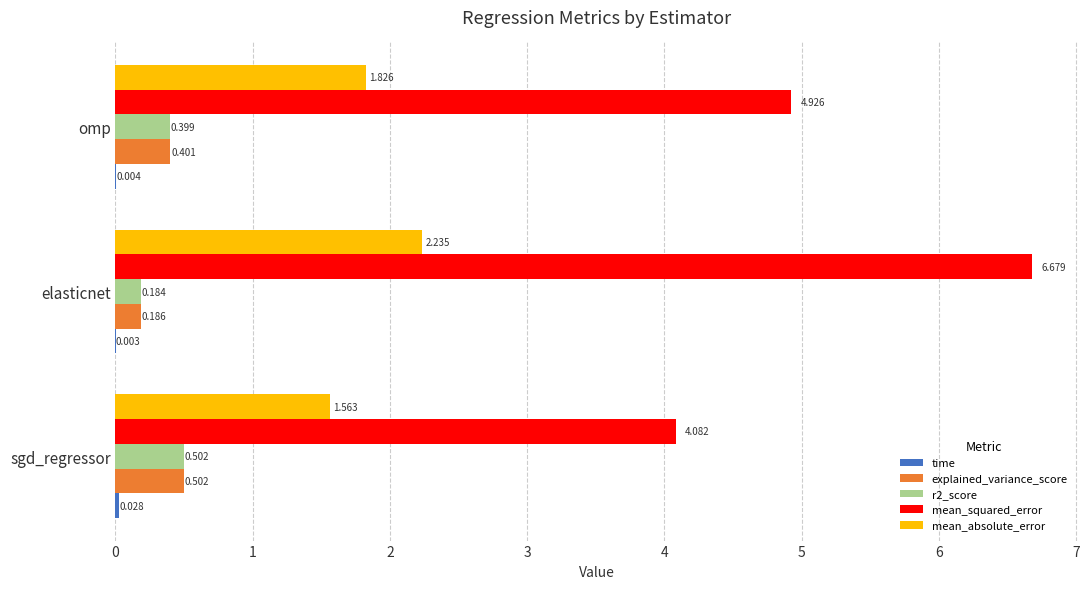

What is the maximum value shown in the chart?

6.7